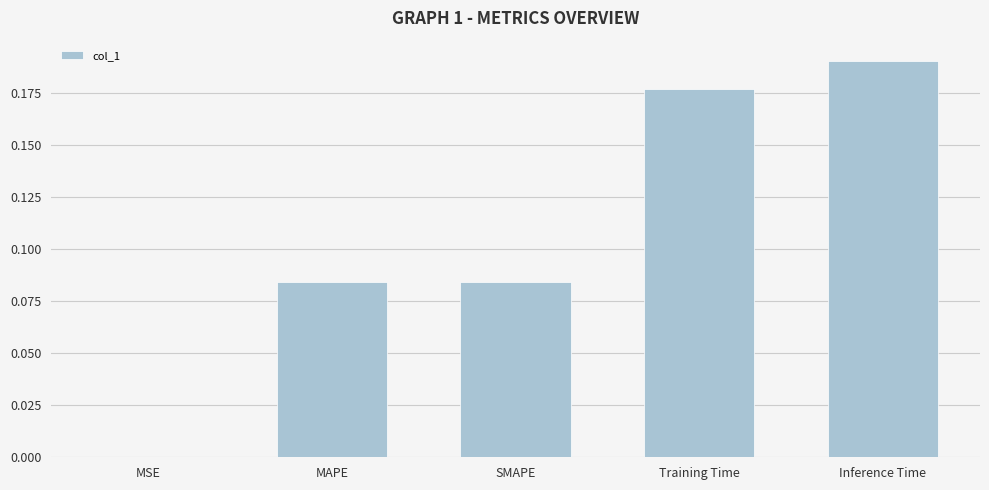

True or false: the data shows 0.0 at MSE.

True